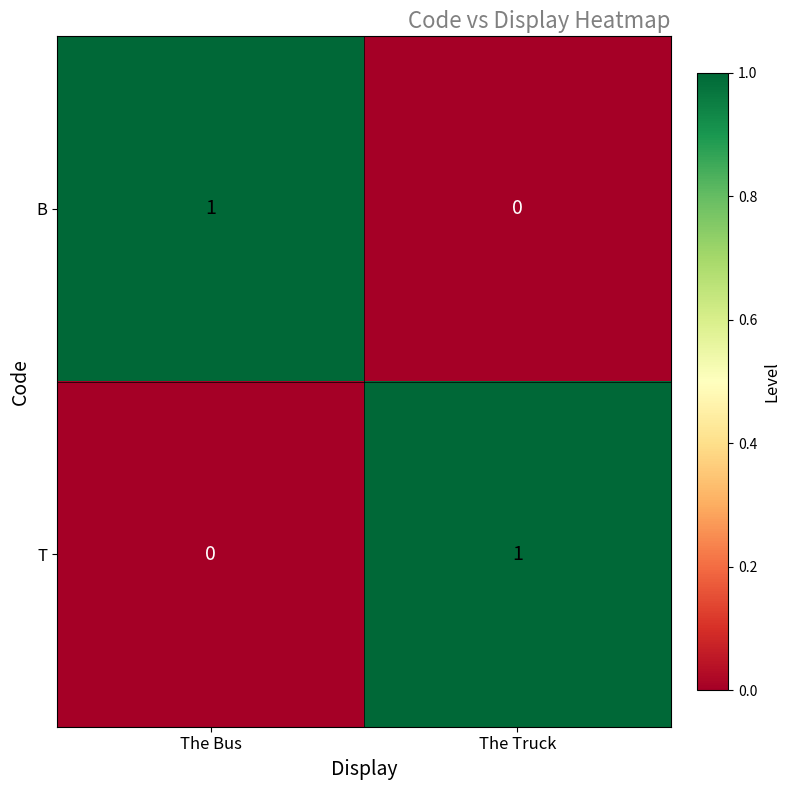

How many distinct data groups are displayed?

2